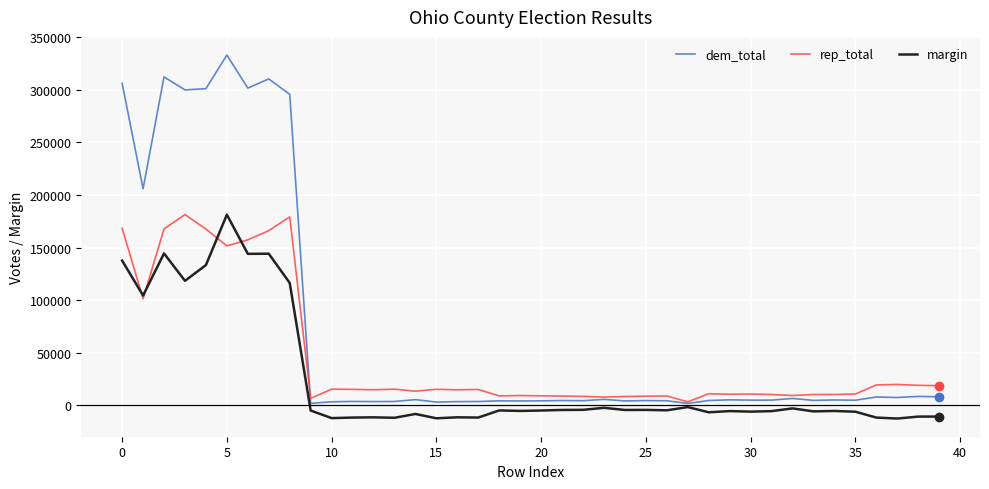

In rep_total, how many points are lower than both neighbors (excluding endpoints)?

11